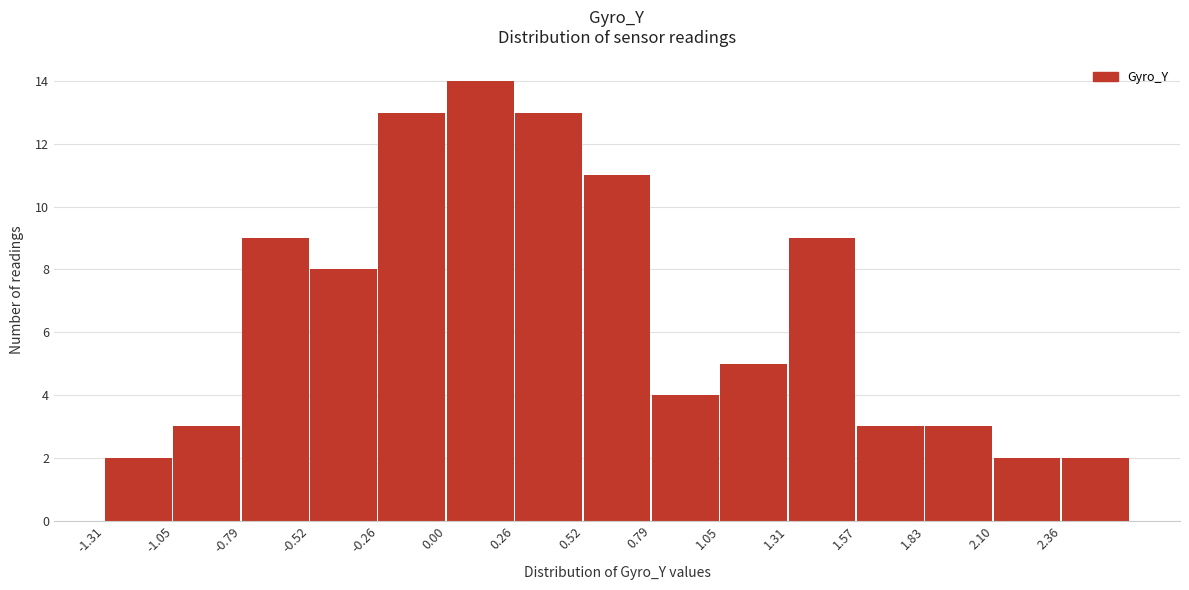

Which range on the x-axis has the tallest bar?

0.00 to 0.25